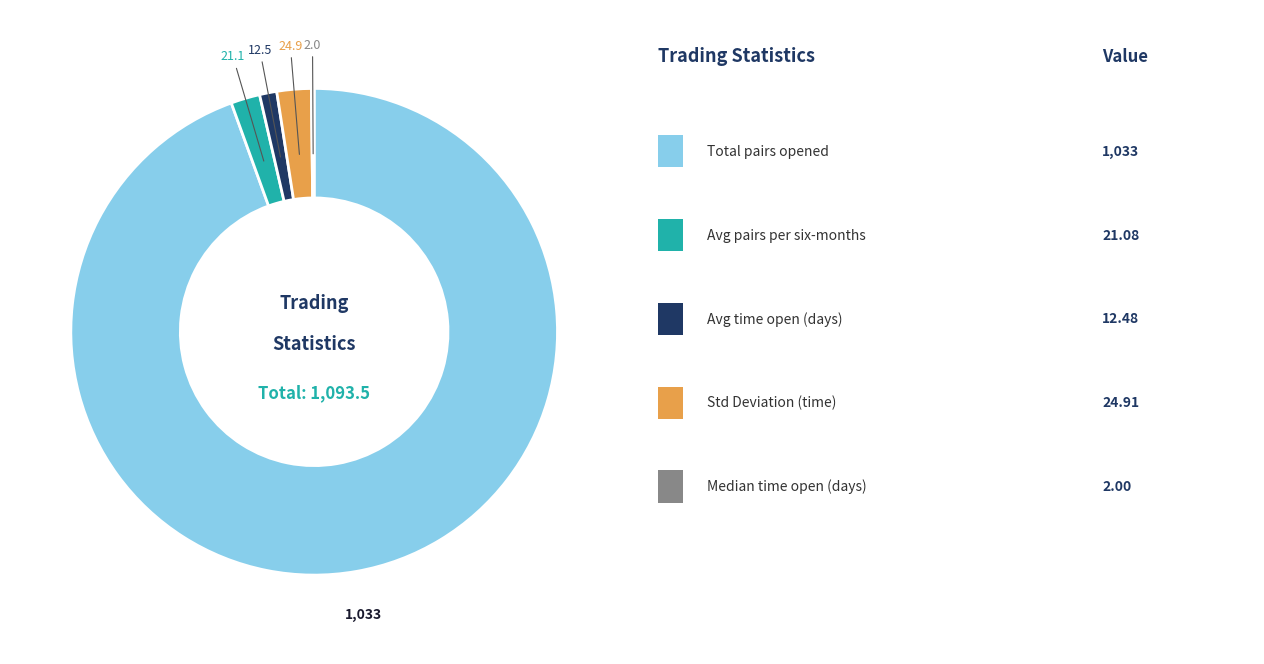

Is there a majority slice in this chart?

Yes